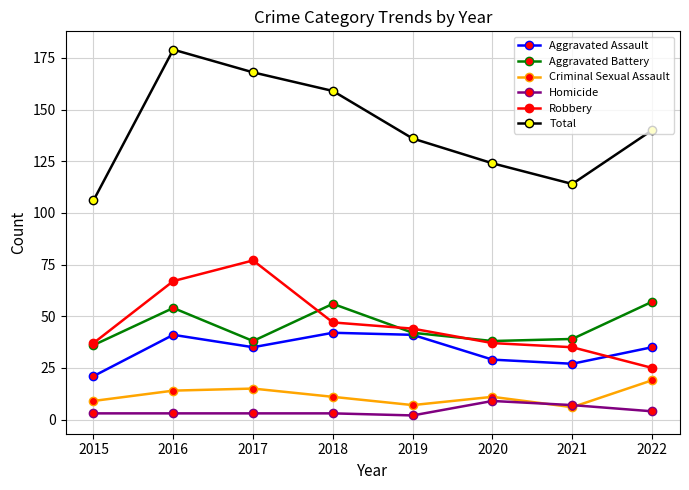

True or false: Total has a value of 97 at 2018.

False